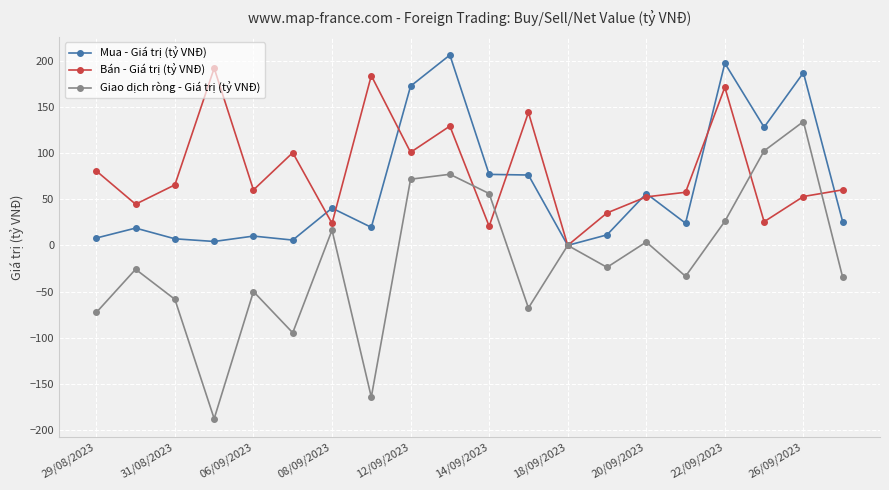

What is the maximum value for Giao dịch ròng - Giá trị (tỷ VNĐ)?

134.1